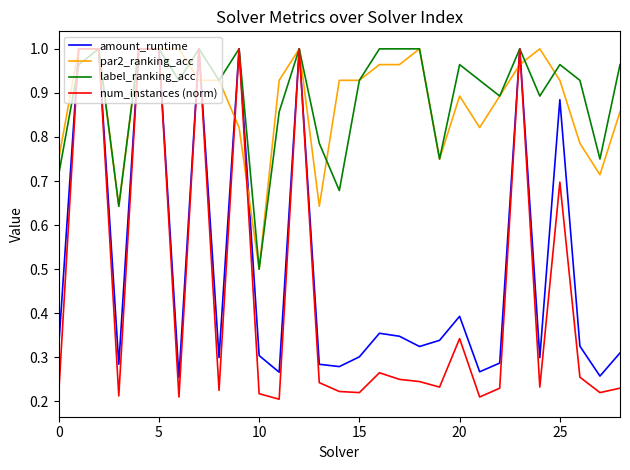

Which series has the largest range (max minus min)?

num_instances (norm)